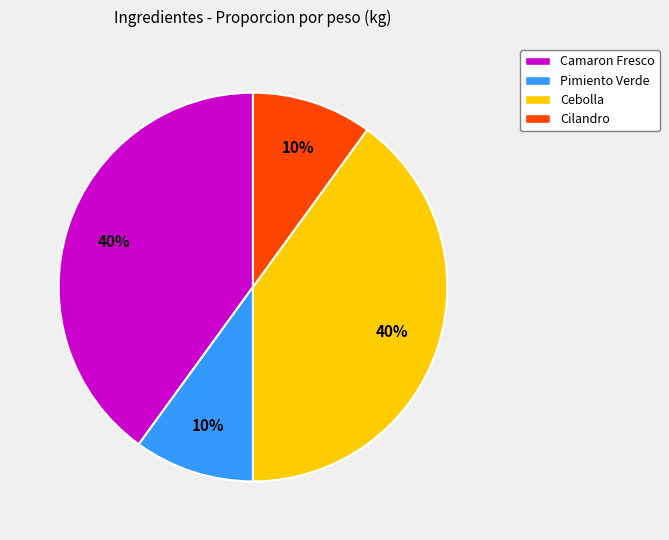

To the nearest percent, what portion does Cebolla represent?

40%